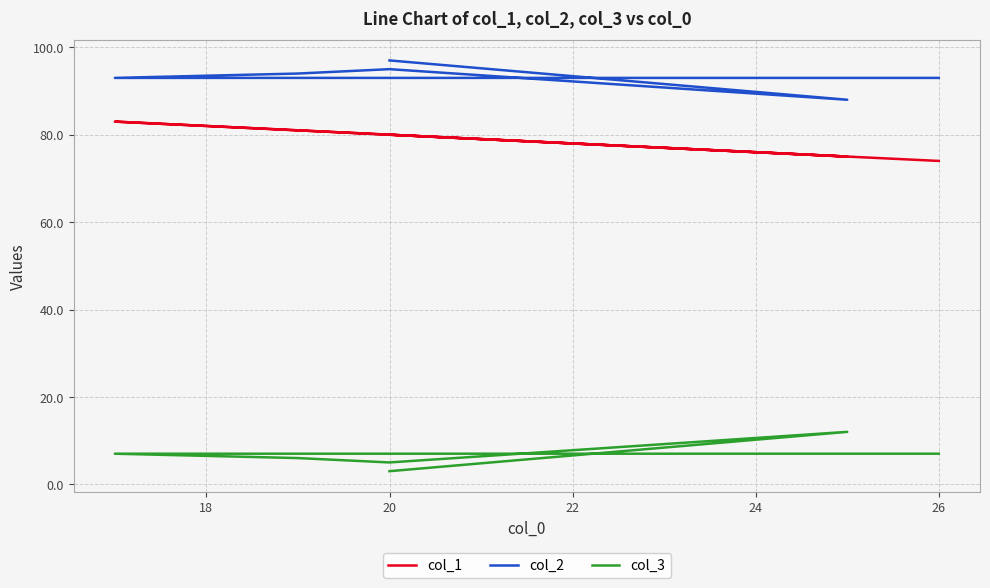

At how many categories does at least one series exceed 73?

6